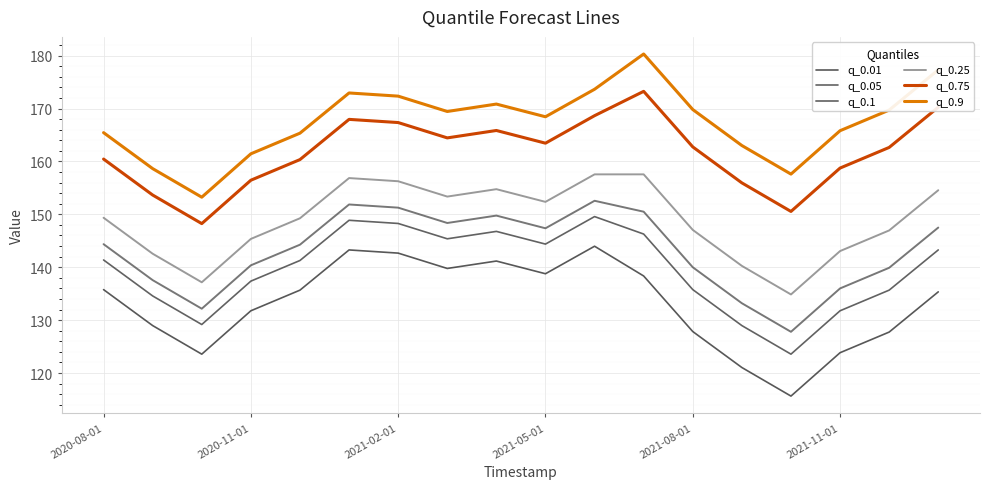

What are all the series names shown in the legend?

q_0.01, q_0.05, q_0.1, q_0.25, q_0.75, q_0.9